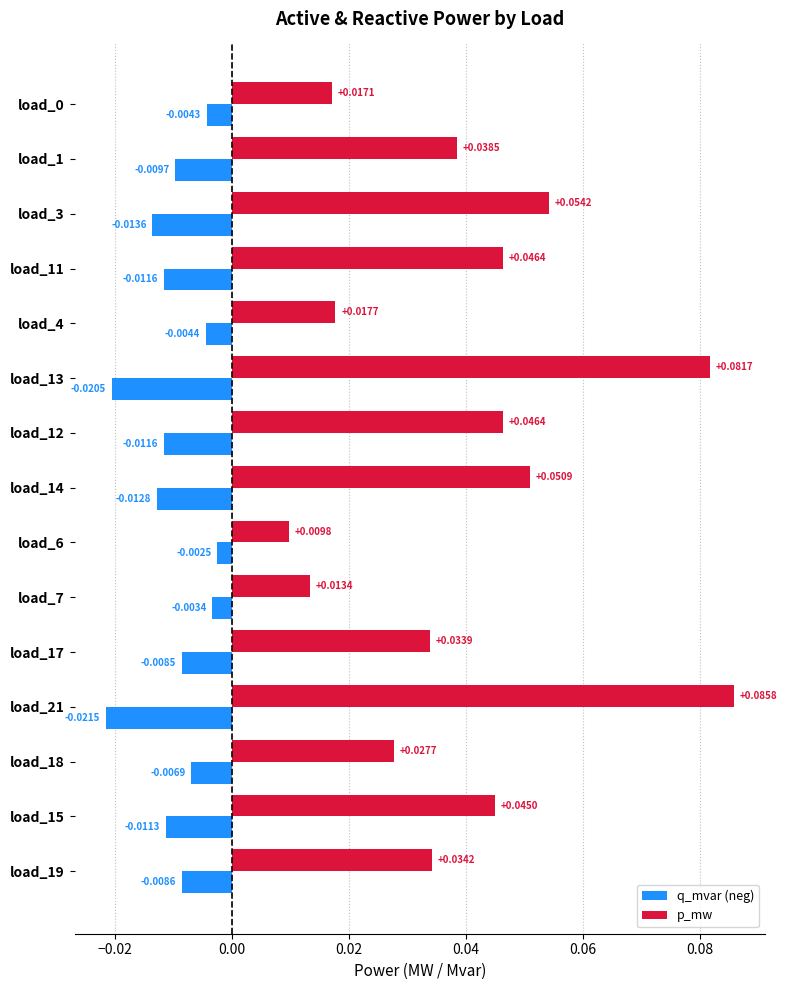

Rank the series at load_17 from lowest to highest value.

q_mvar (neg), p_mw